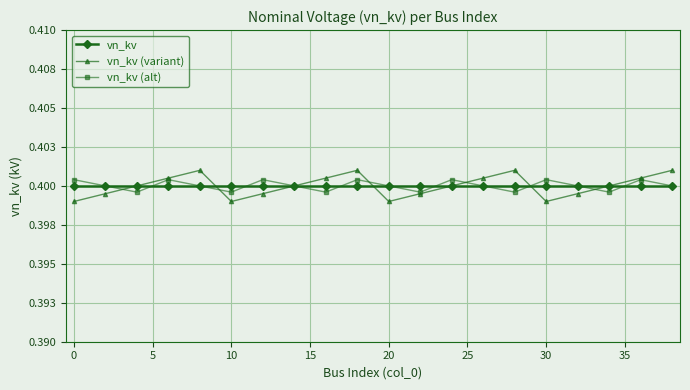

What is the value of the vn_kv point at the 9th from the left?

0.4